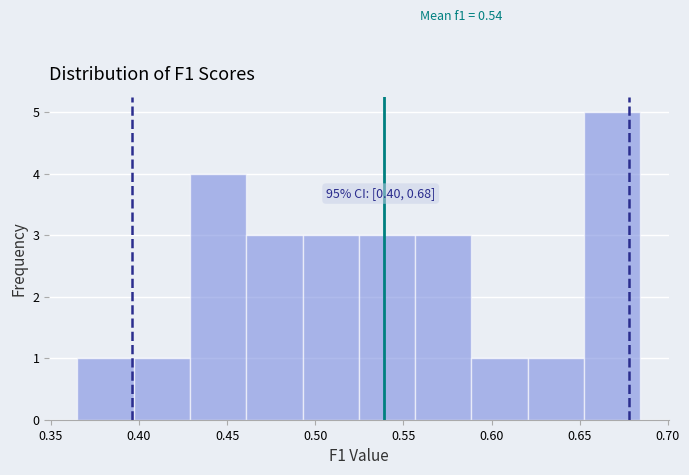

Which range on the x-axis has the tallest bar?

0.655 to 0.685